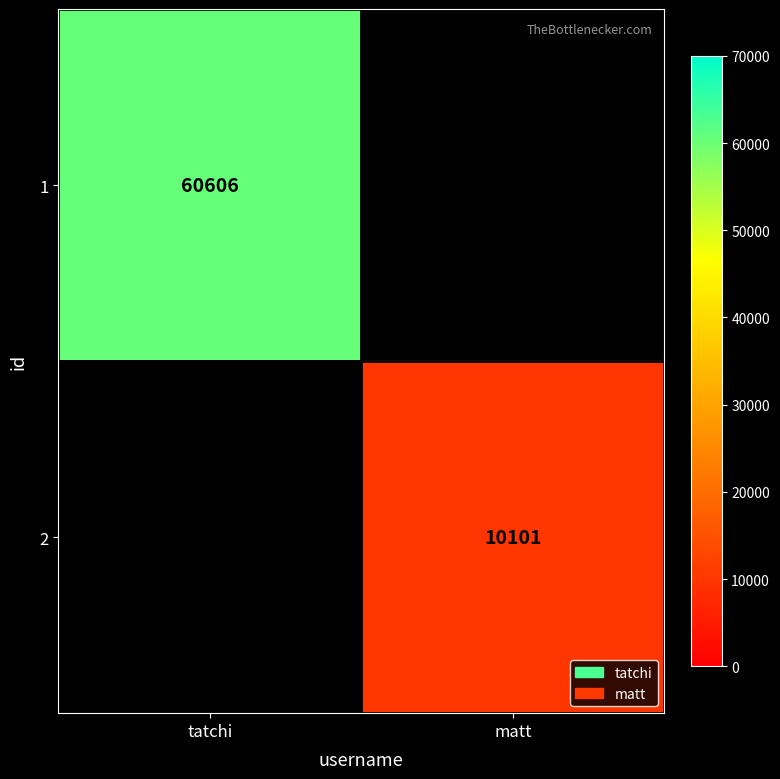

At which category does the chart reach its minimum across all series?

matt